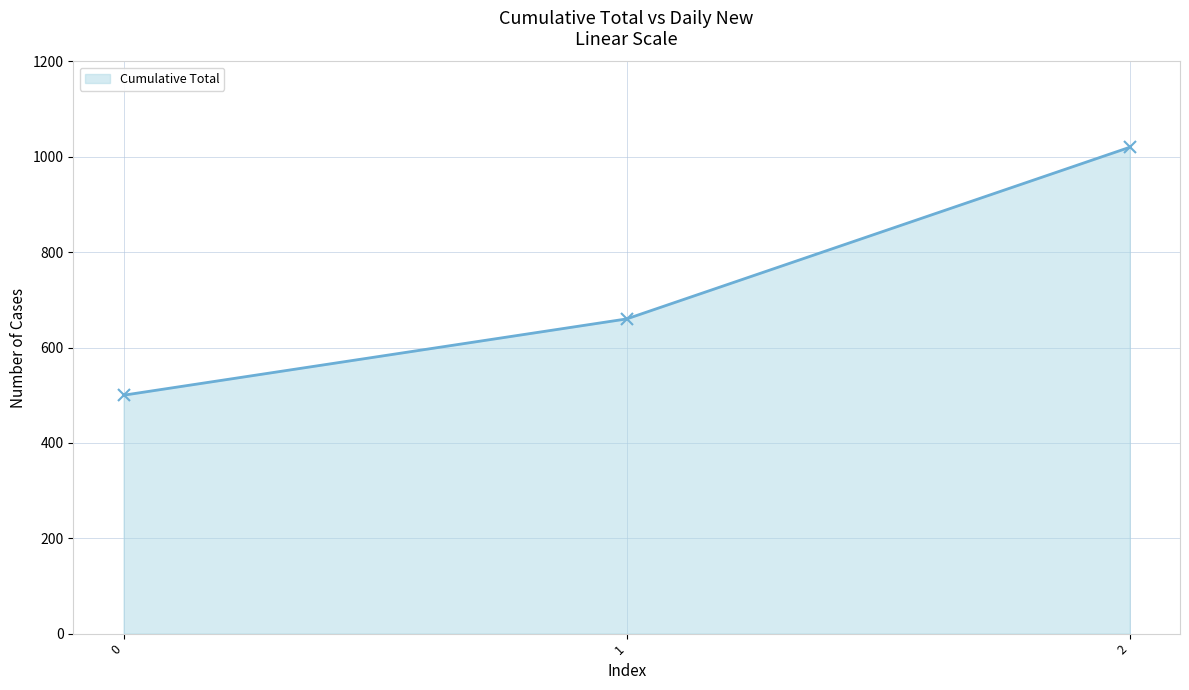

What is the sum of all values?

2180